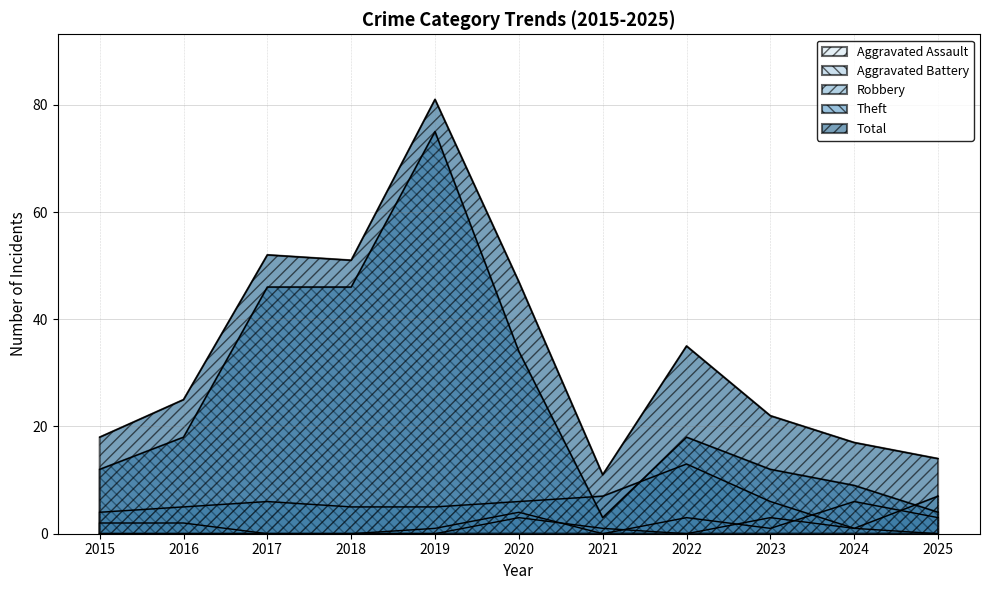

True or false: Robbery and Total intersect in this chart.

False